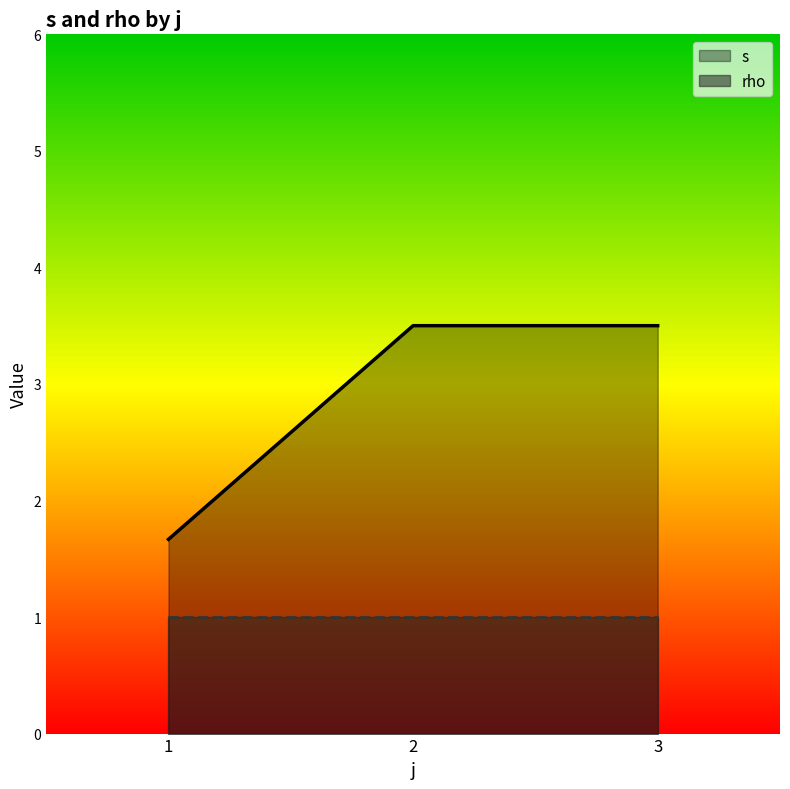

Where is s nearest to the value 3?

2